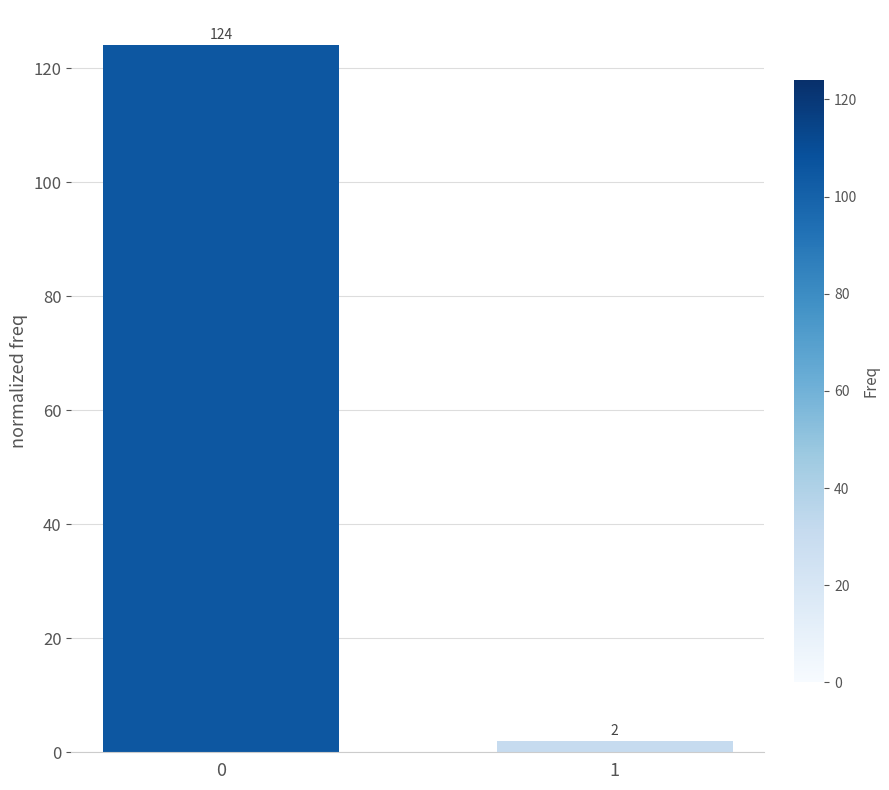

What is the difference between the values at 0 and 1?

122